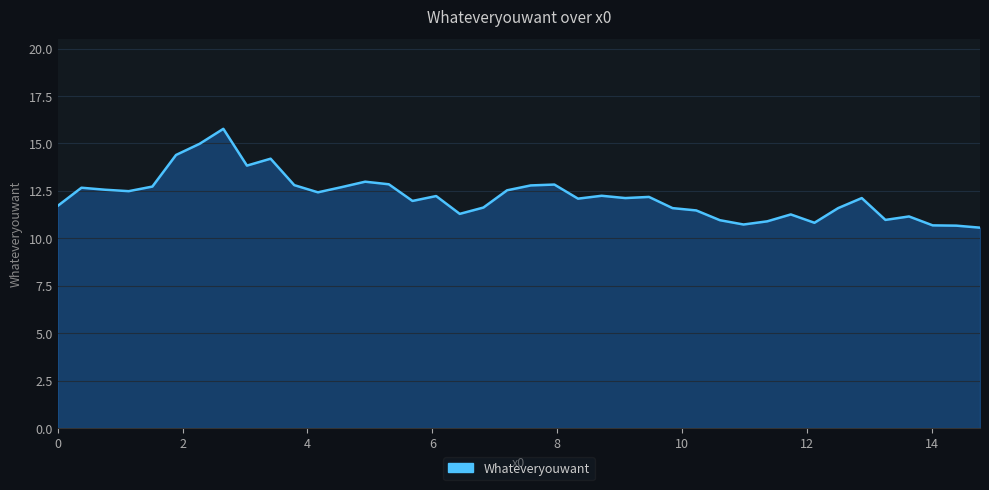

Does the chart display data point markers on the line(s)?

No